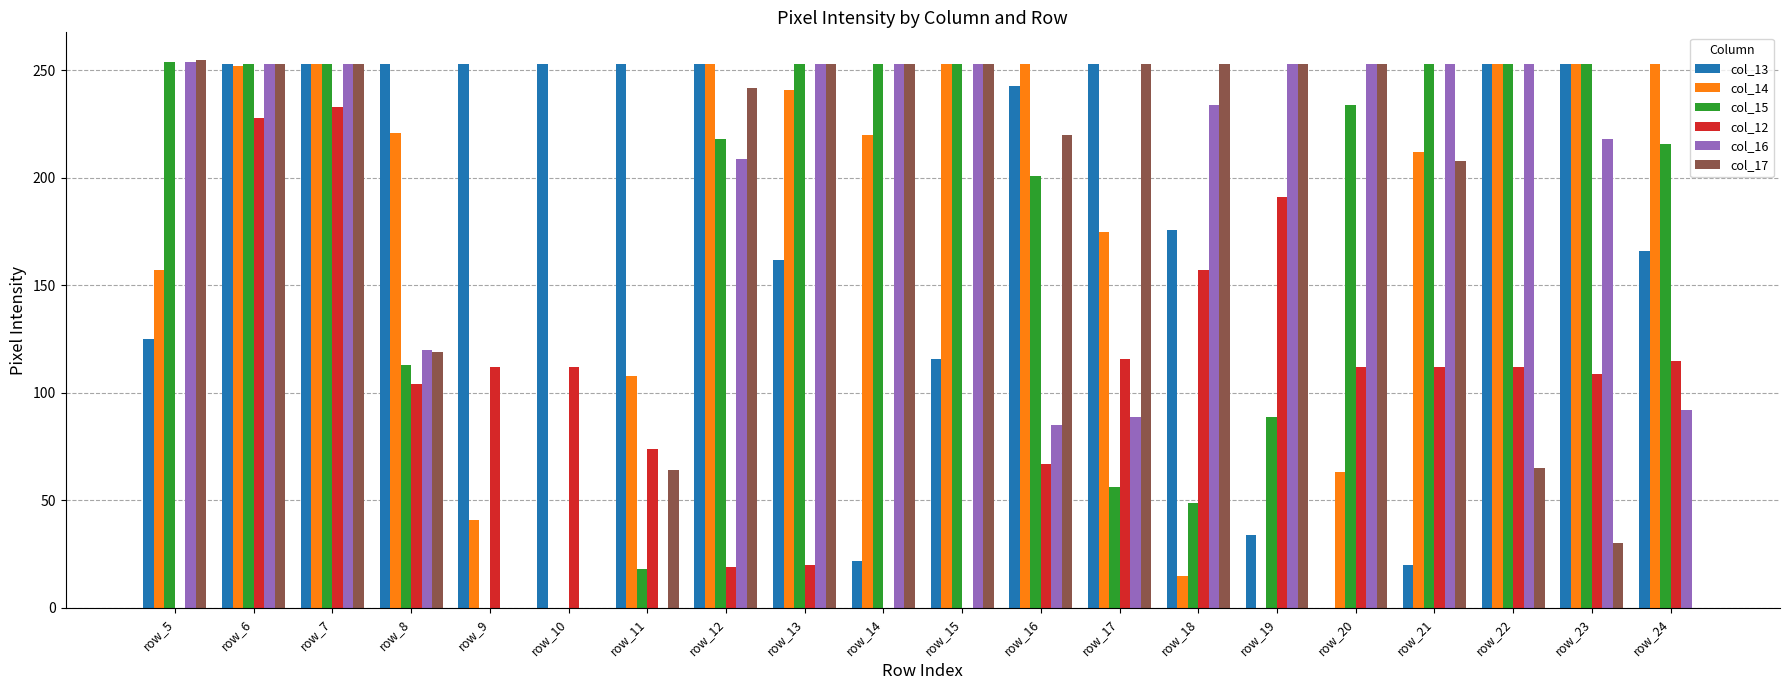

Is it true that col_15 equals 18 at row_11?

True